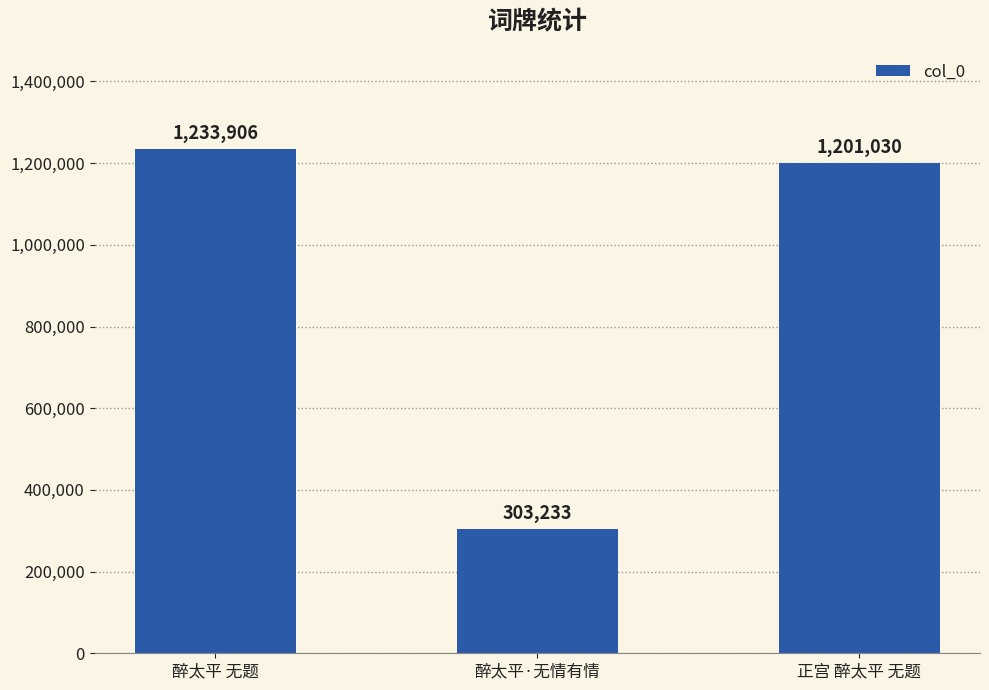

What is the maximum value shown in the chart?

1233906